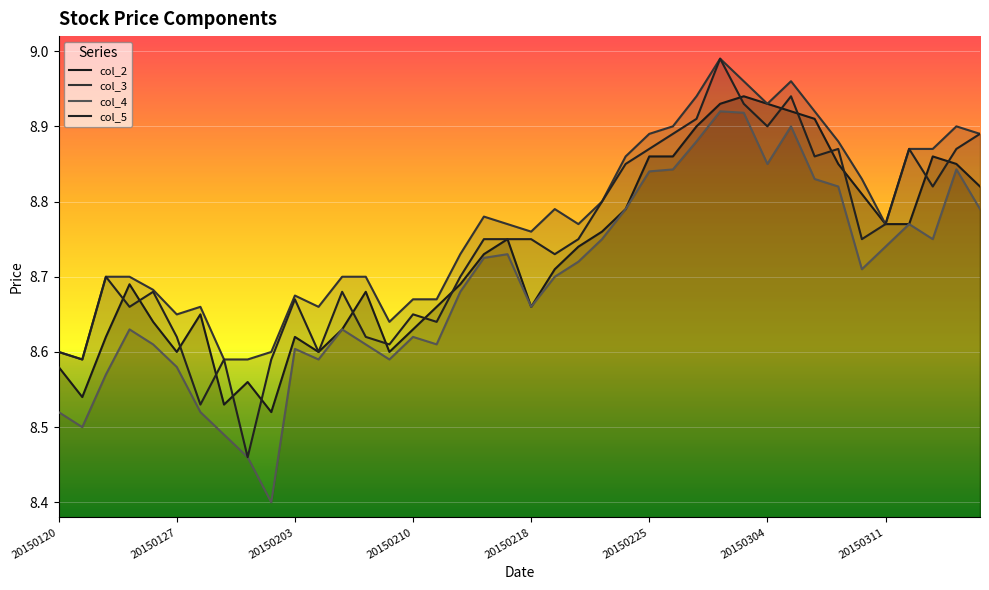

In col_4, how many points are lower than both neighbors (excluding endpoints)?

9